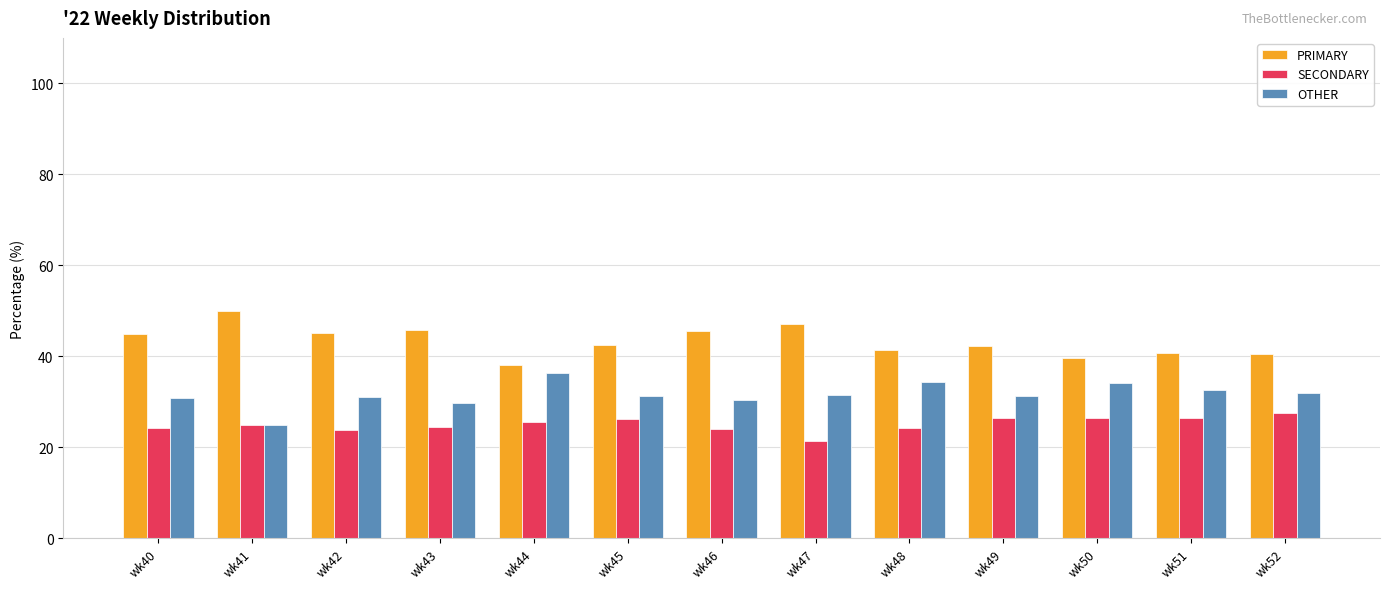

What is the spread (max minus min) of values at wk49?

15.8